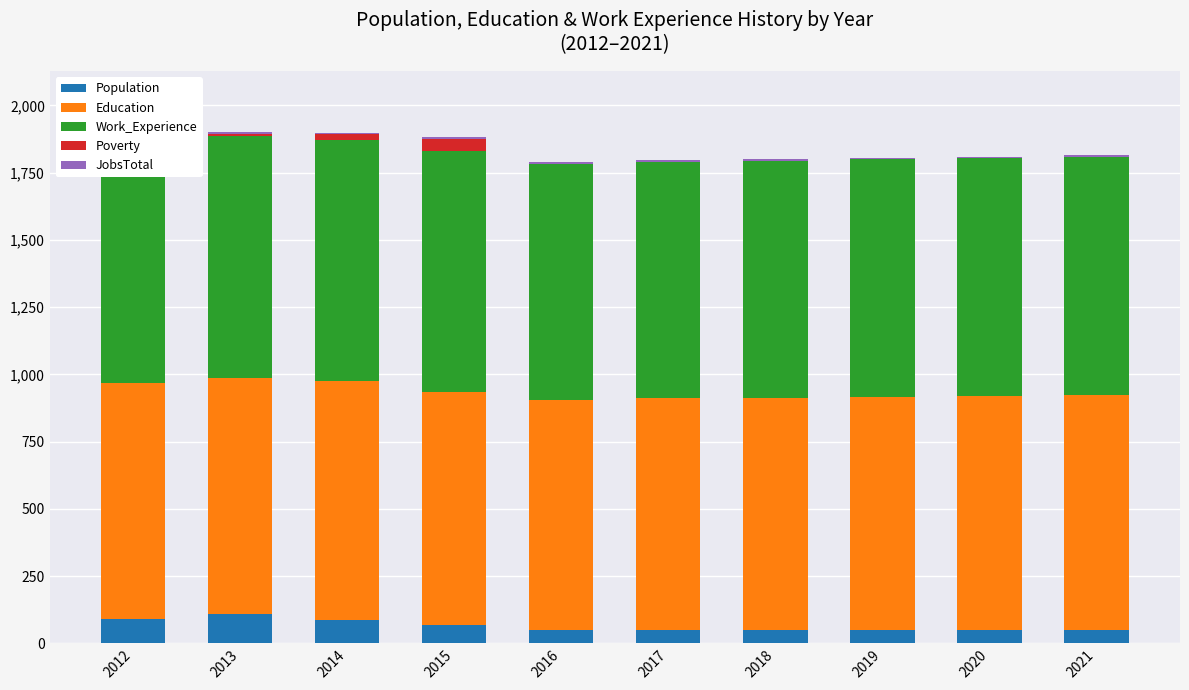

Reading left to right, list all the values displayed in this chart.

Population: 2012=90	2013=108	2014=88	2015=68	2016=49	2017=49	2018=49	2019=50	2020=50	2021=50
Education: 2012=877	2013=879	2014=886	2015=867	2016=857	2017=862	2018=864	2019=867	2020=869	2021=872
Work_Experience: 2012=877	2013=898	2014=897	2015=897	2016=877	2017=879	2018=881	2019=883	2020=884	2021=886
Poverty: 2012=11	2013=9	2014=22	2015=44	2016=1	2017=1	2018=1	2019=1	2020=1	2021=1
JobsTotal: 2012=6	2013=6	2014=5	2015=5	2016=5	2017=5	2018=5	2019=5	2020=5	2021=5